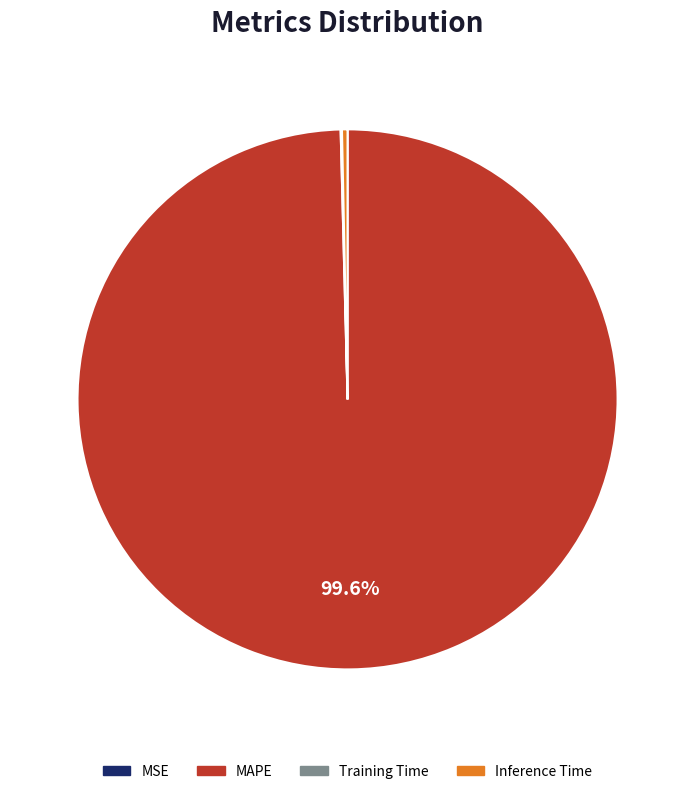

Which category accounts for the majority?

MAPE